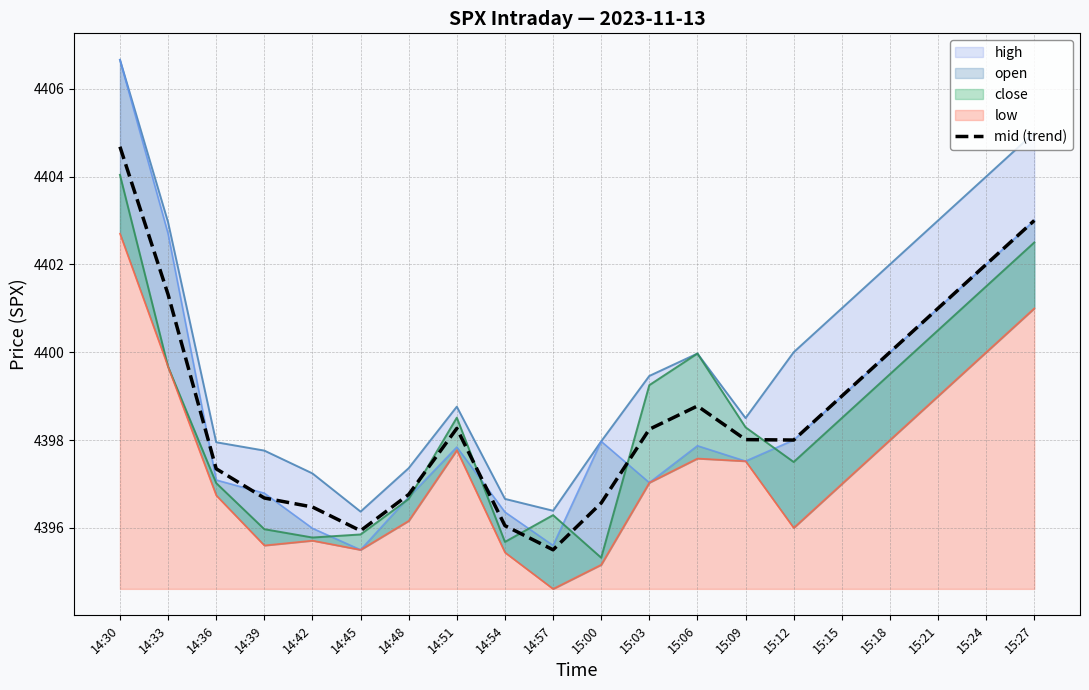

True or false: the data shows 4398.3 at 14:51.

True